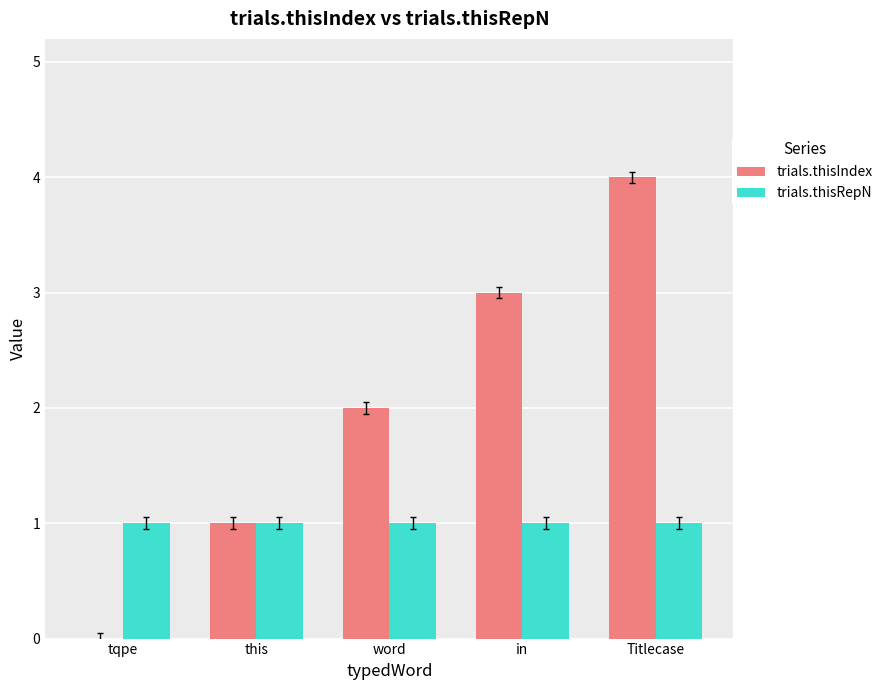

Is it true that trials.thisIndex equals 3 at tqpe?

False